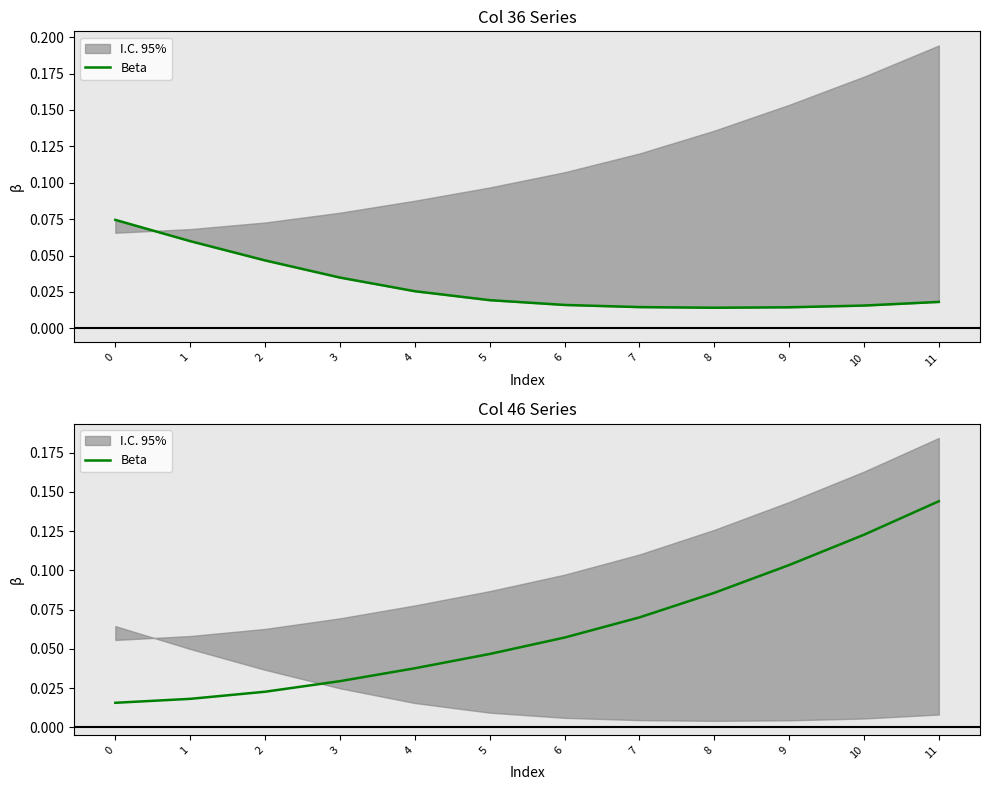

Is this an area chart (filled region under the line)?

No